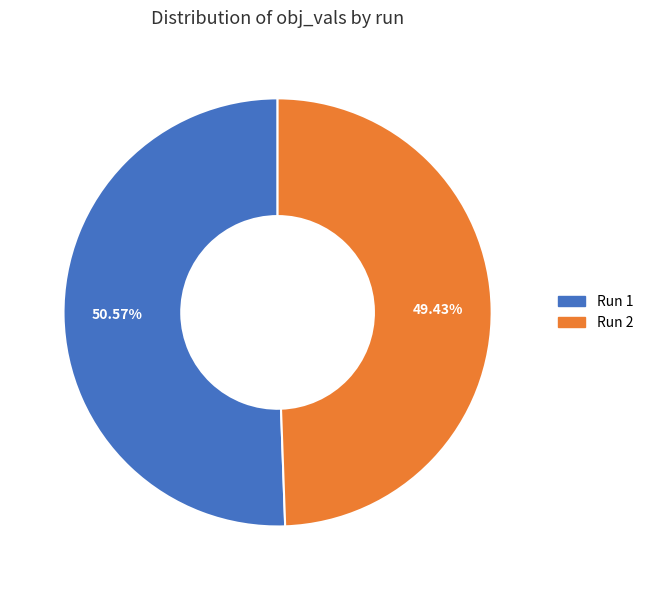

Is there any slice that represents more than half of the pie?

Yes